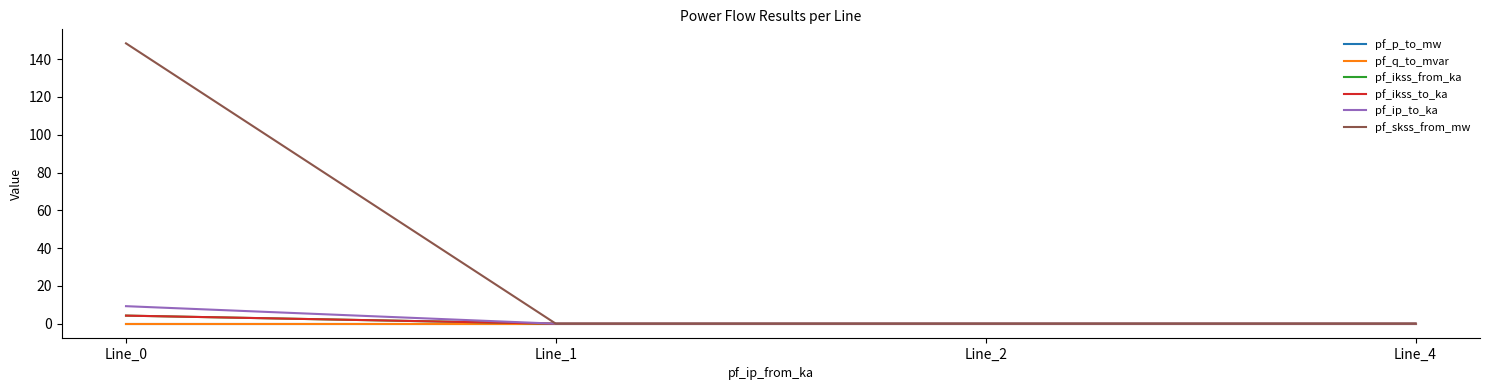

Is this an area chart (filled region under the line)?

No